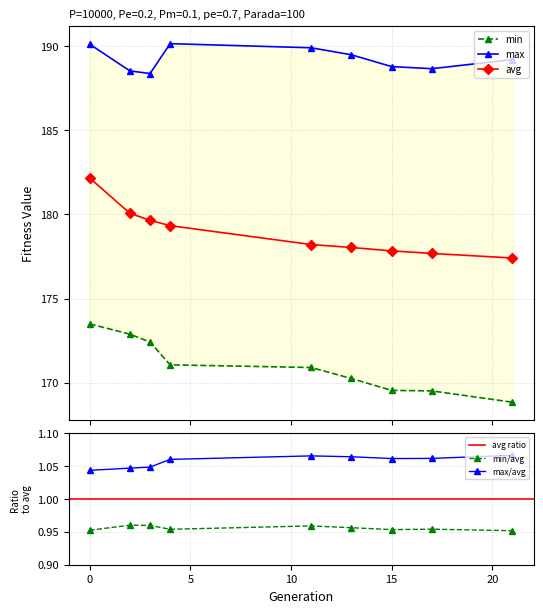

What is the difference between the second highest and minimum values in the avg series?

2.7